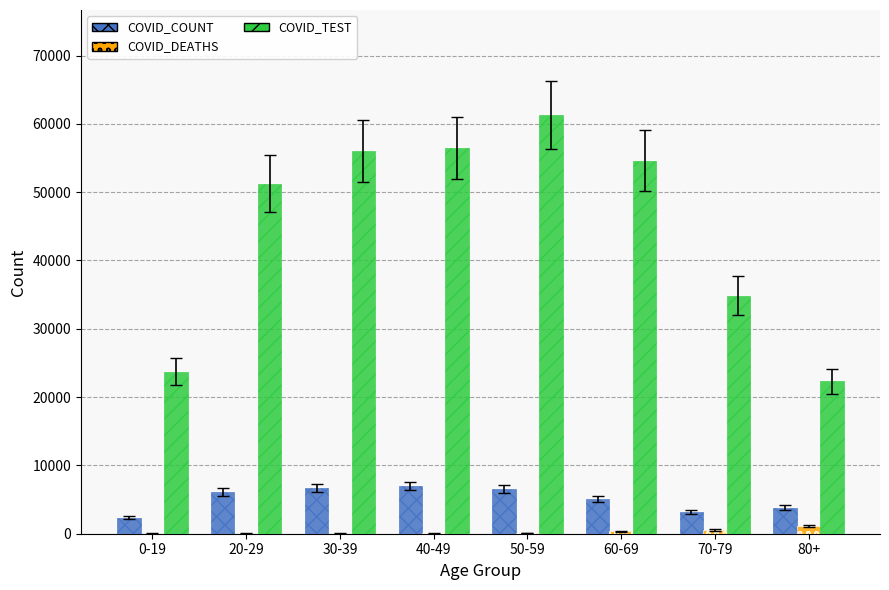

What are all the series names shown in the legend?

COVID_COUNT, COVID_DEATHS, COVID_TEST